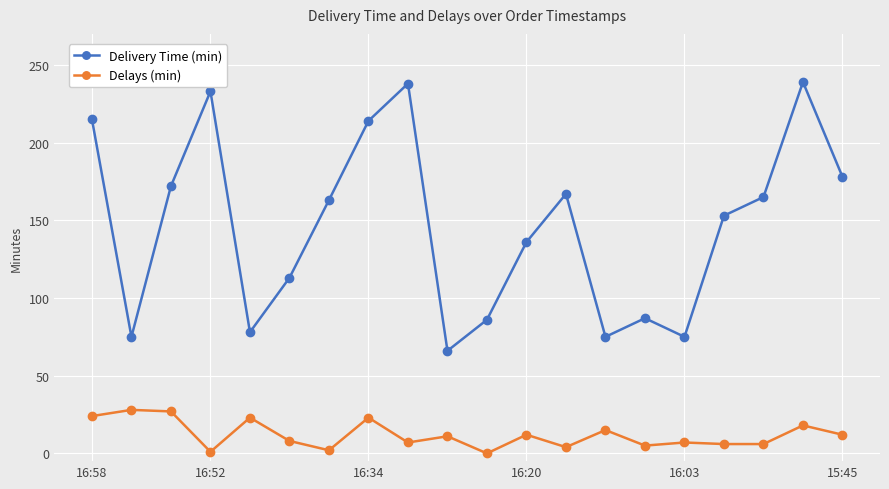

Which series has the widest spread of values?

Delivery Time (min)